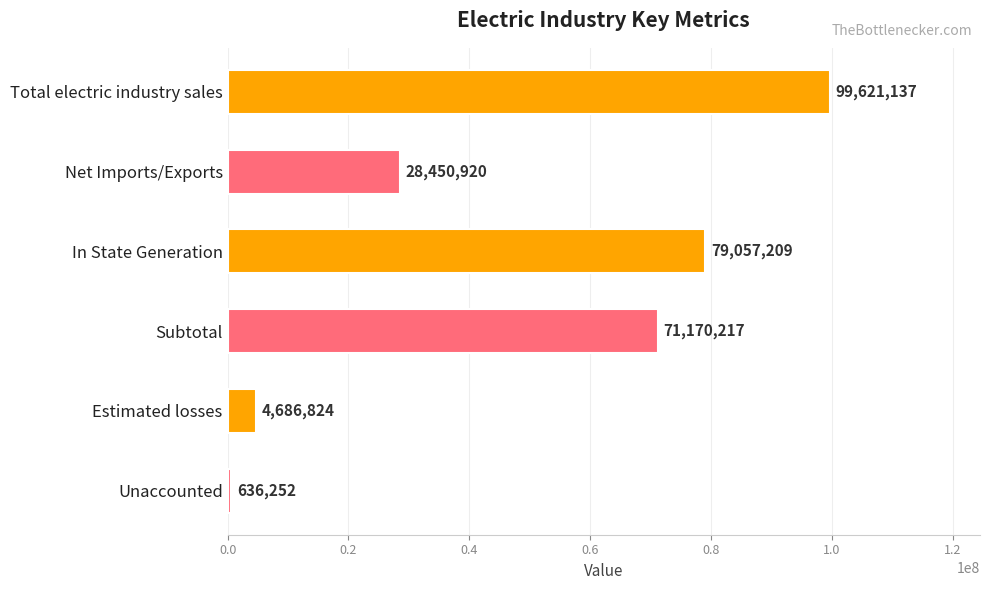

How many categories are shown in the chart?

6